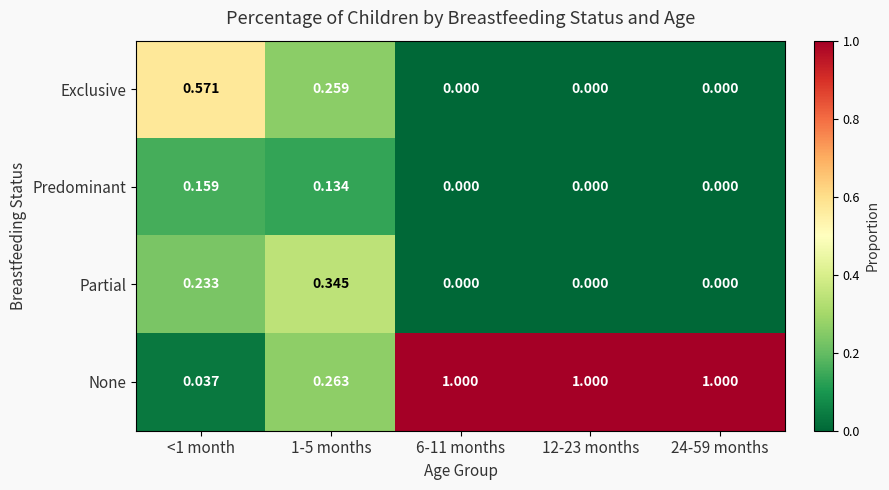

Which series has the widest spread of values?

None